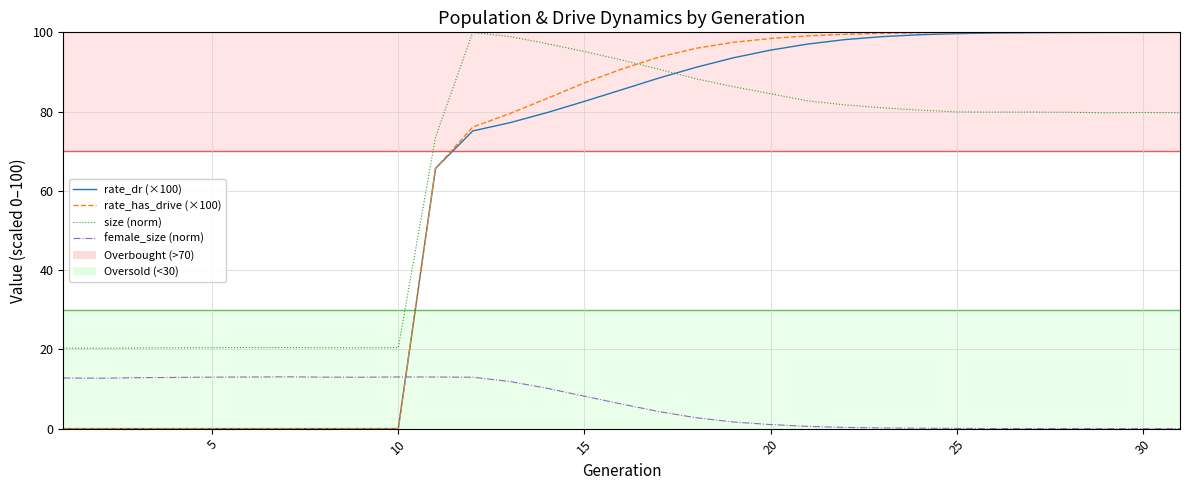

True or false: size (norm) and female_size (norm) cross at least once.

False